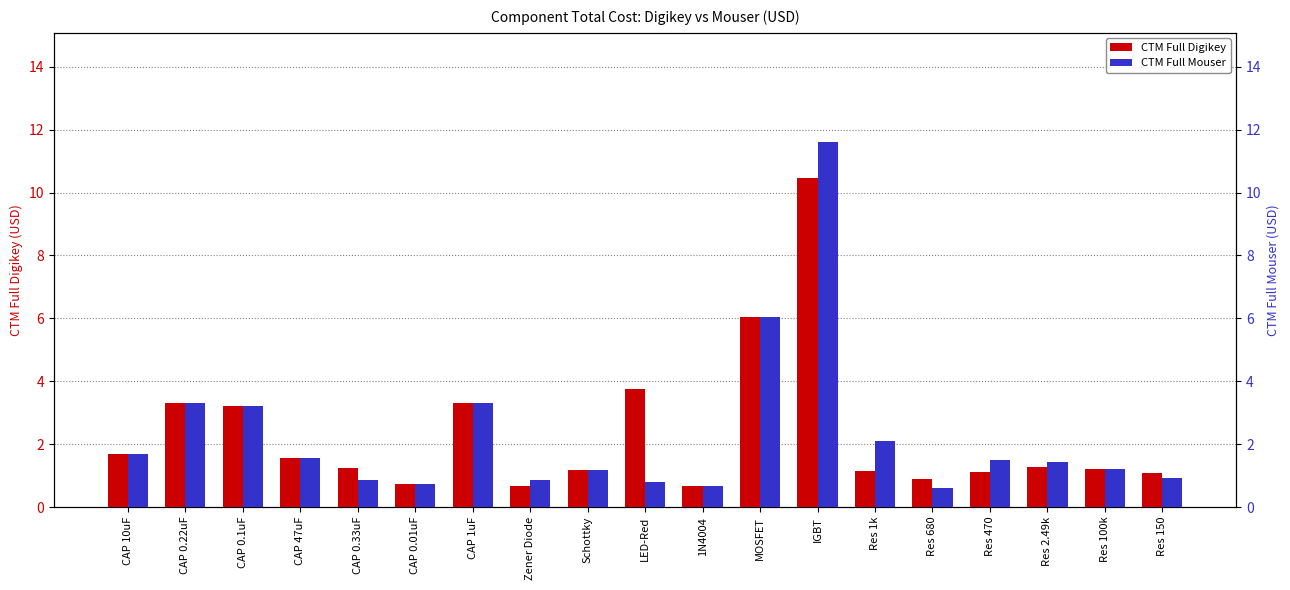

Which series has the largest range (max minus min)?

CTM Full Mouser